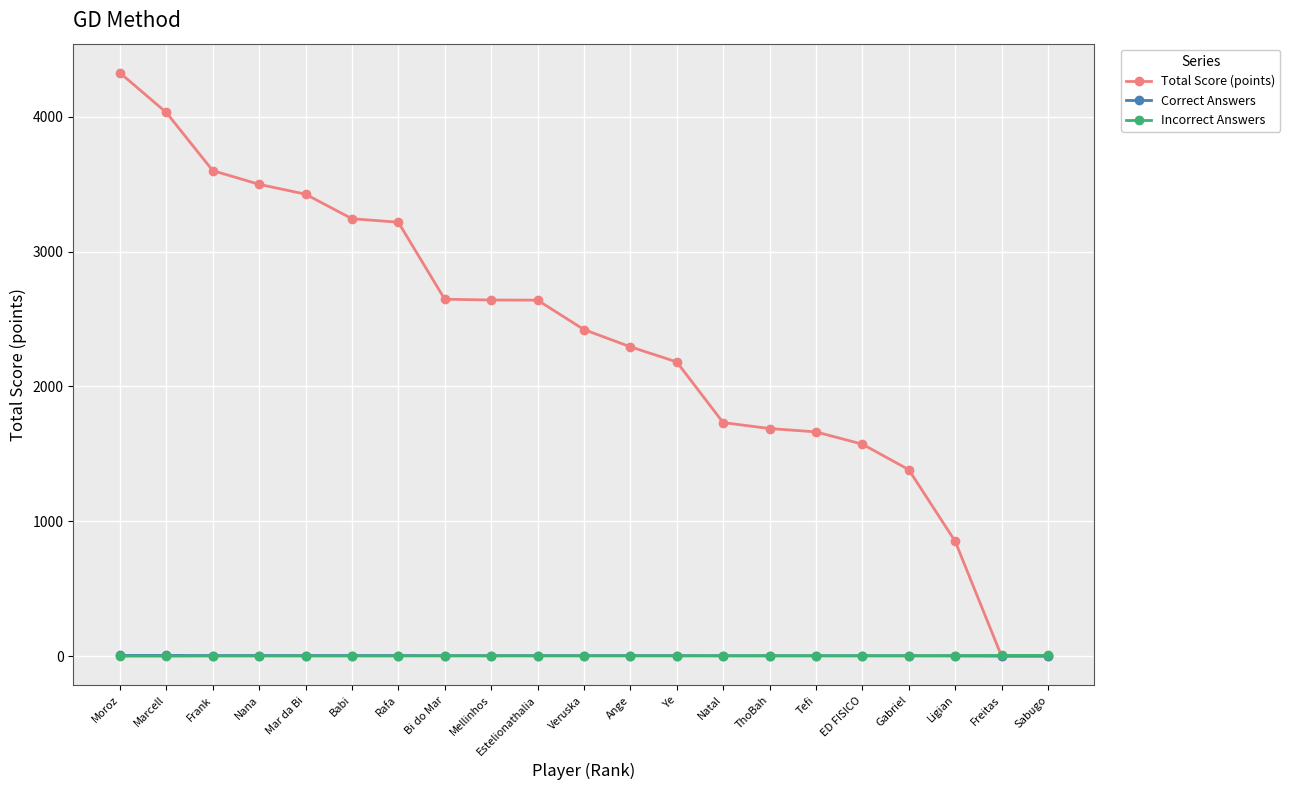

What is the label of the 15th point from the left?

ThoBah